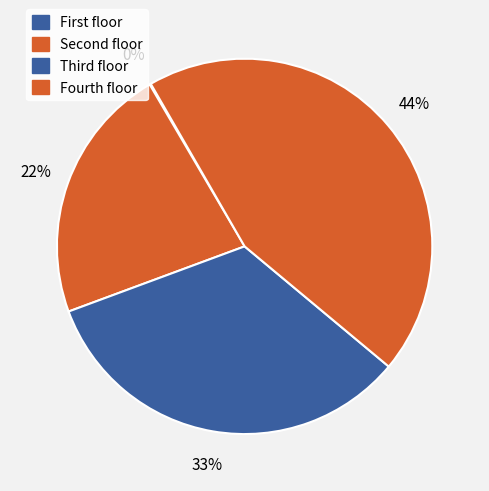

Rank the categories by value from lowest to highest.

First floor, Second floor, Third floor, Fourth floor